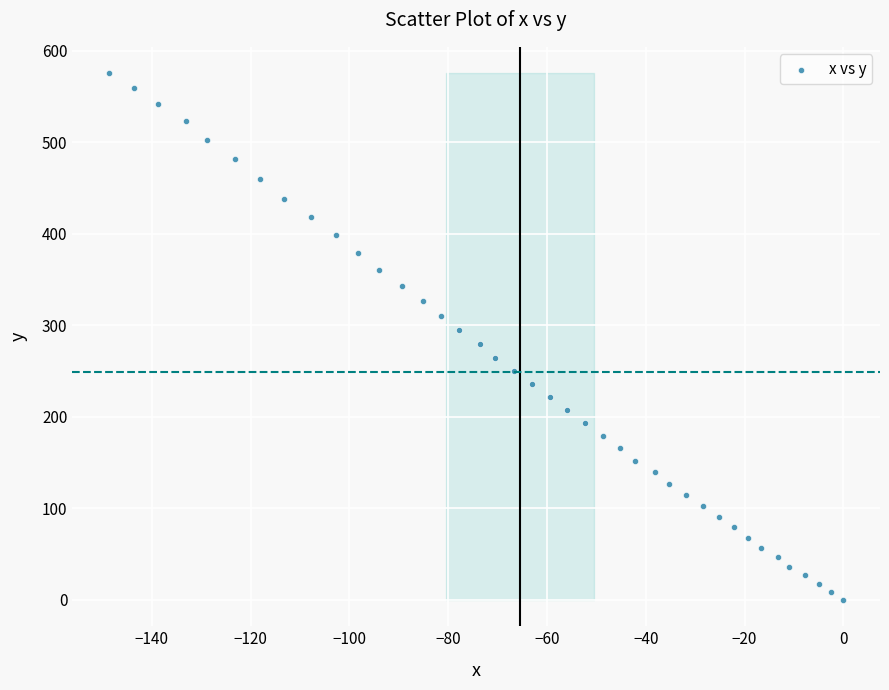

What is the range of X values (max minus min)?

148.7